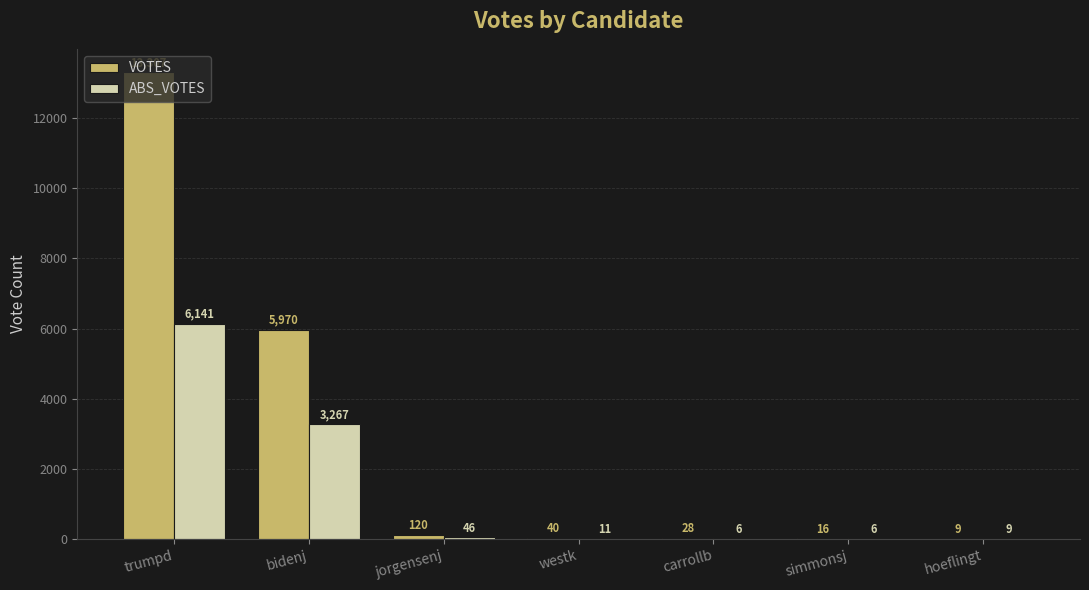

How many groups of bars are there?

7